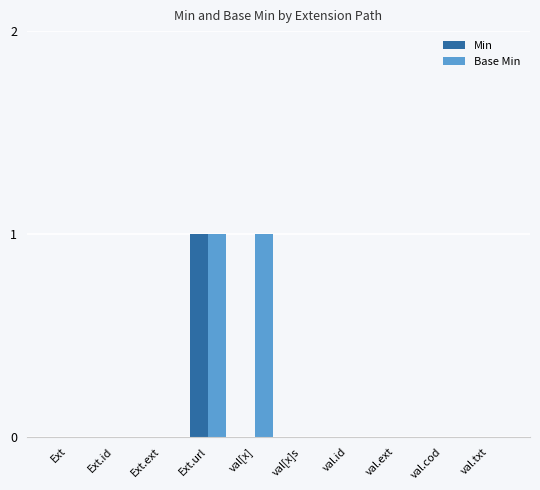

How many categories are shown in the chart?

10